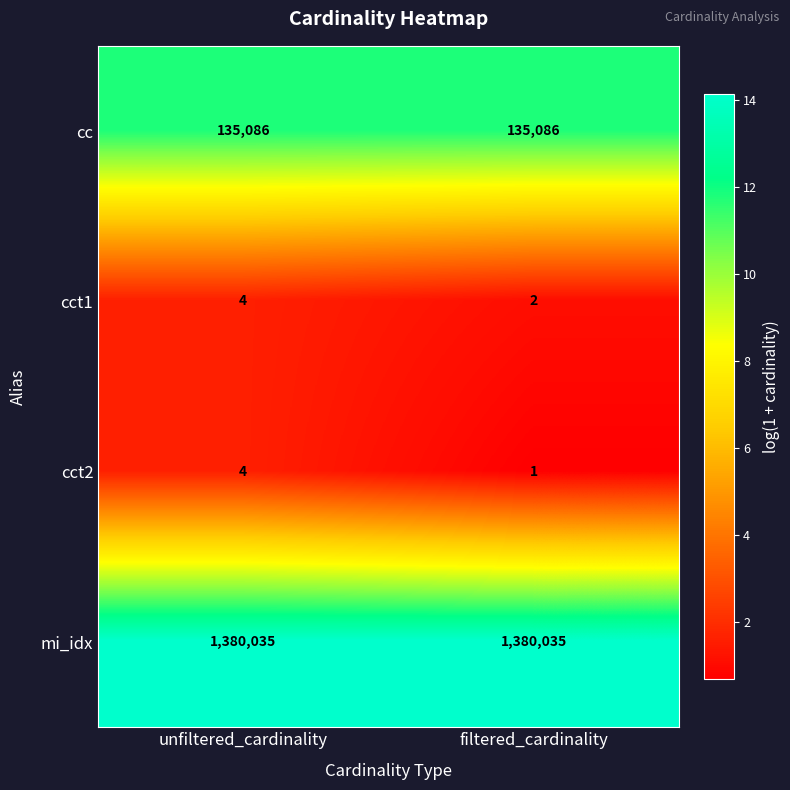

What is the spread (max minus min) of values at filtered_cardinality?

1380034